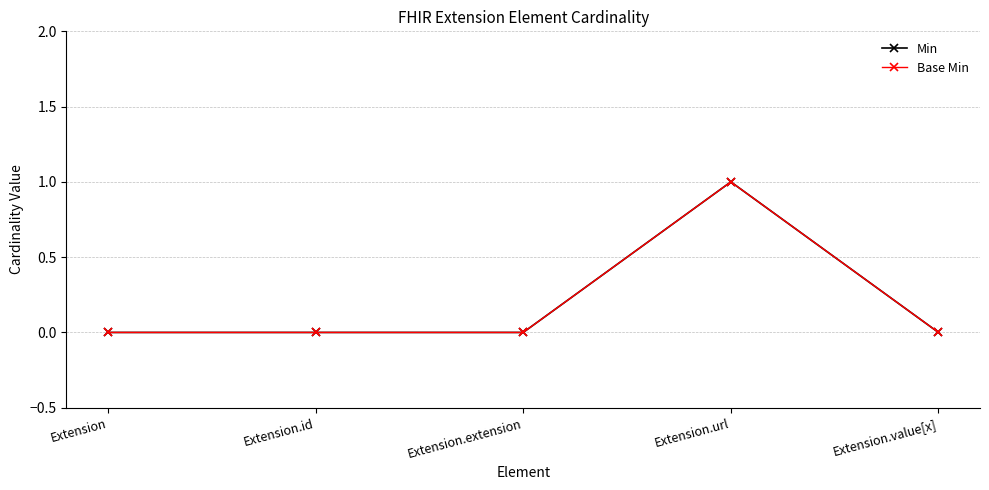

What is the label of the 5th point from the right?

Extension